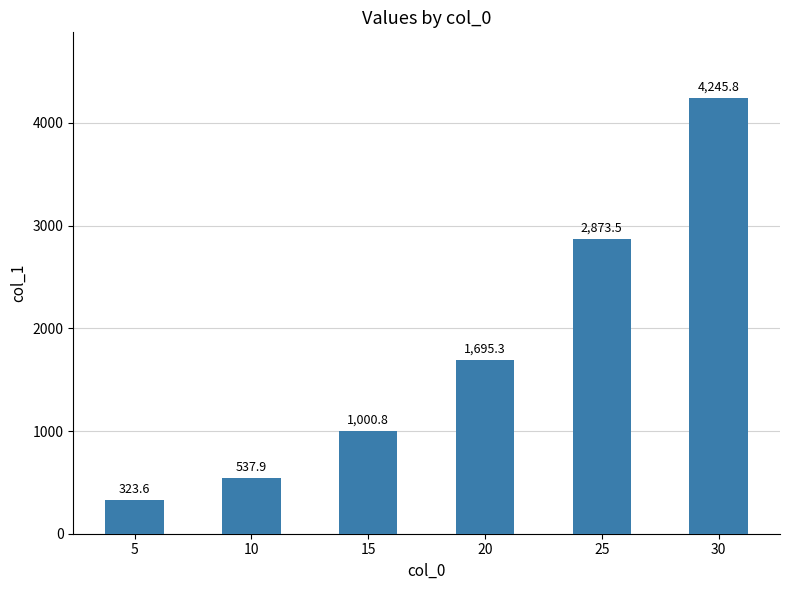

What is the change in value from 25 to 30?

+1372.3